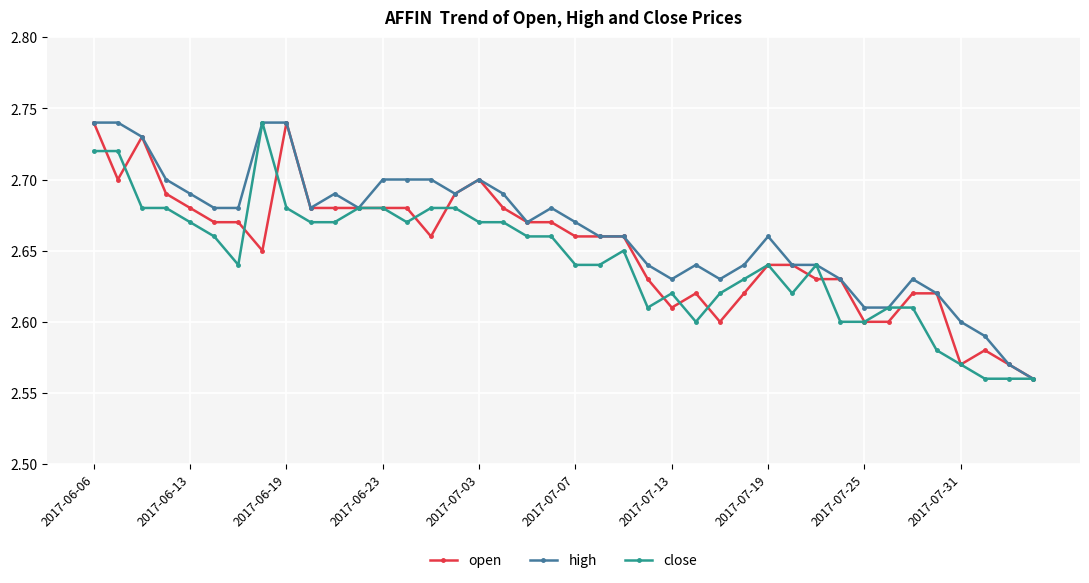

True or false: high has more than 2 points higher than both neighbors.

True